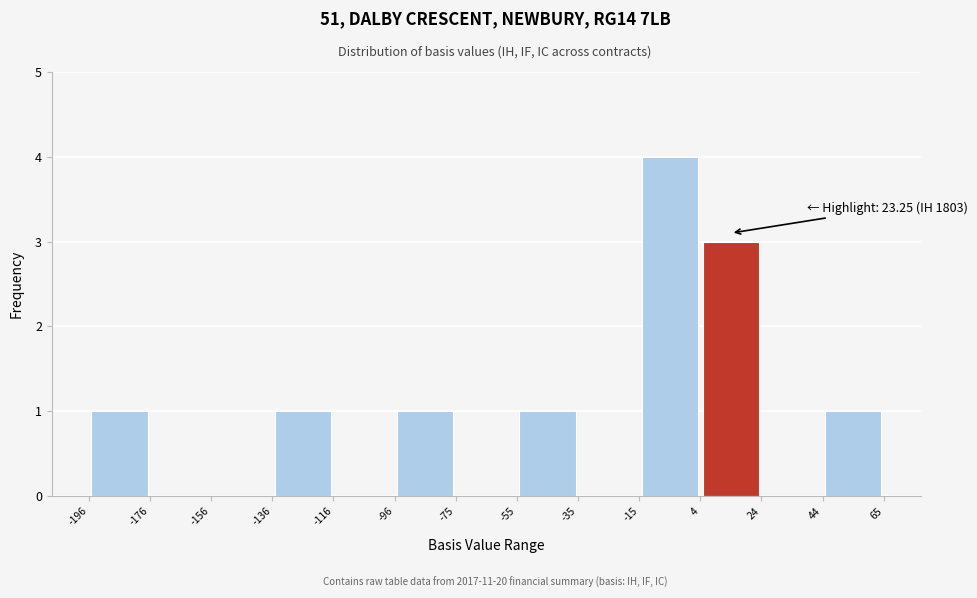

Over which range of the x-axis is the bar tallest?

-15 to 4